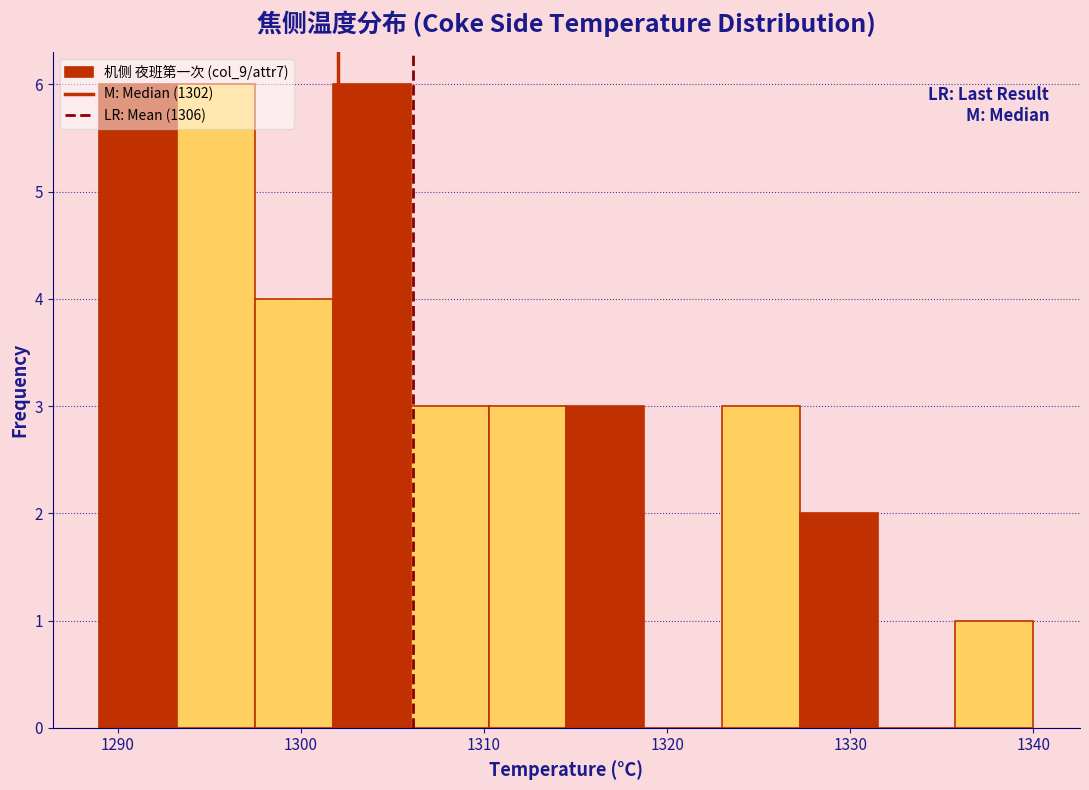

How tall is the bar that spans 1293 to 1298 on the x-axis? Neither the bar edges nor the heights are printed on the chart, so give them approximately, as read against the axes.

6